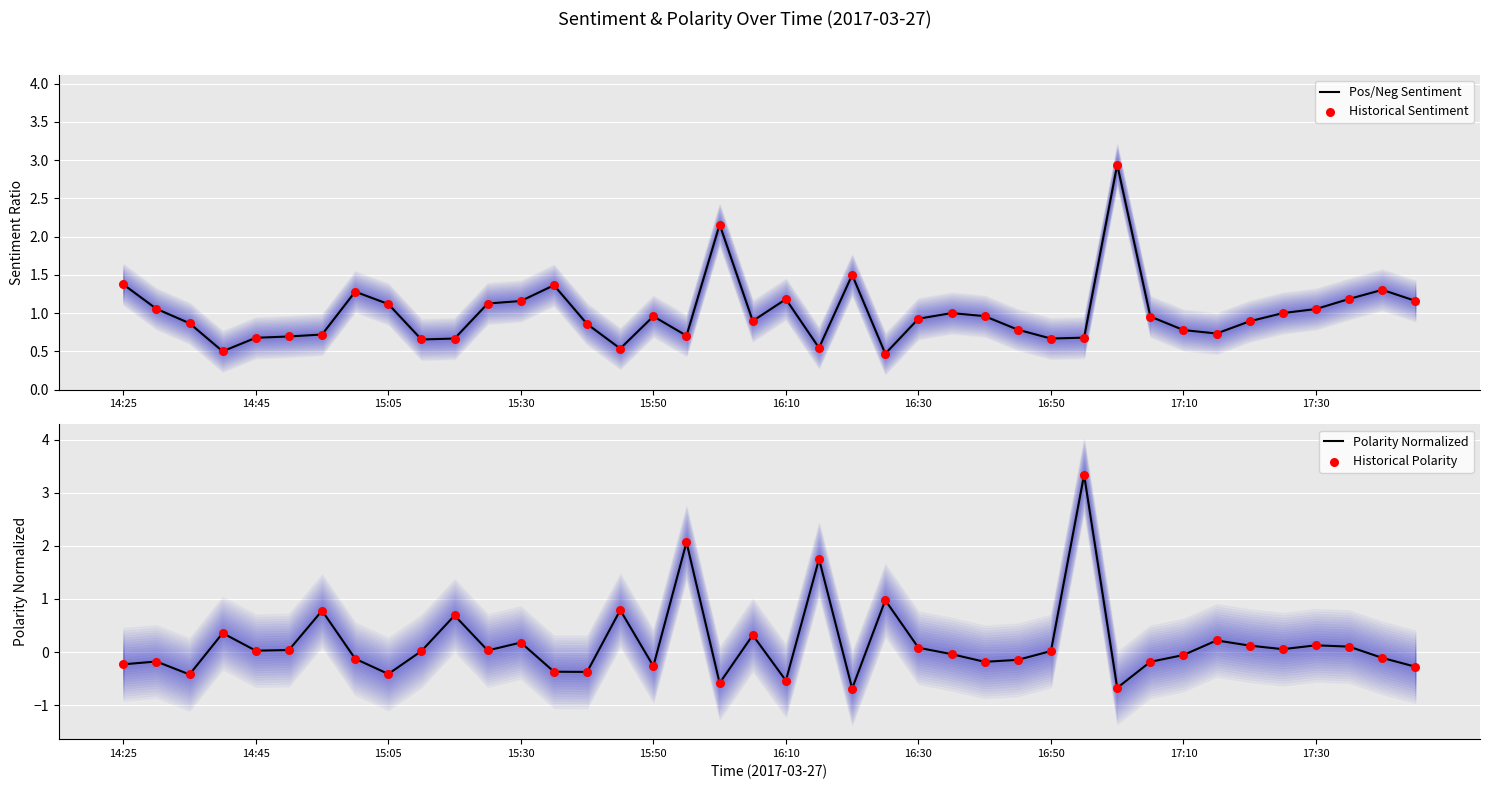

At how many categories does at least one series exceed 1?

18